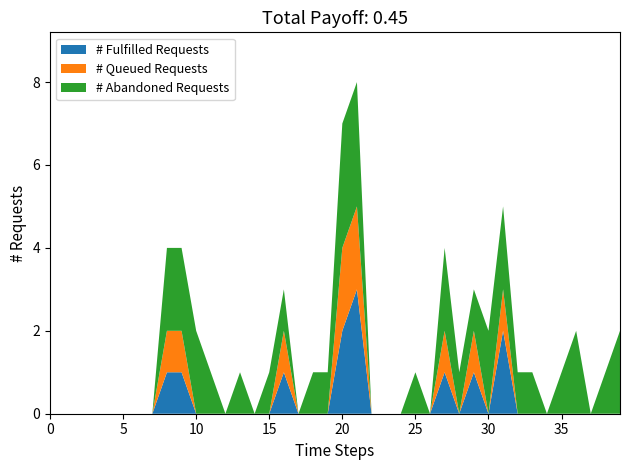

What is the highest value of the # Fulfilled Requests series?

3